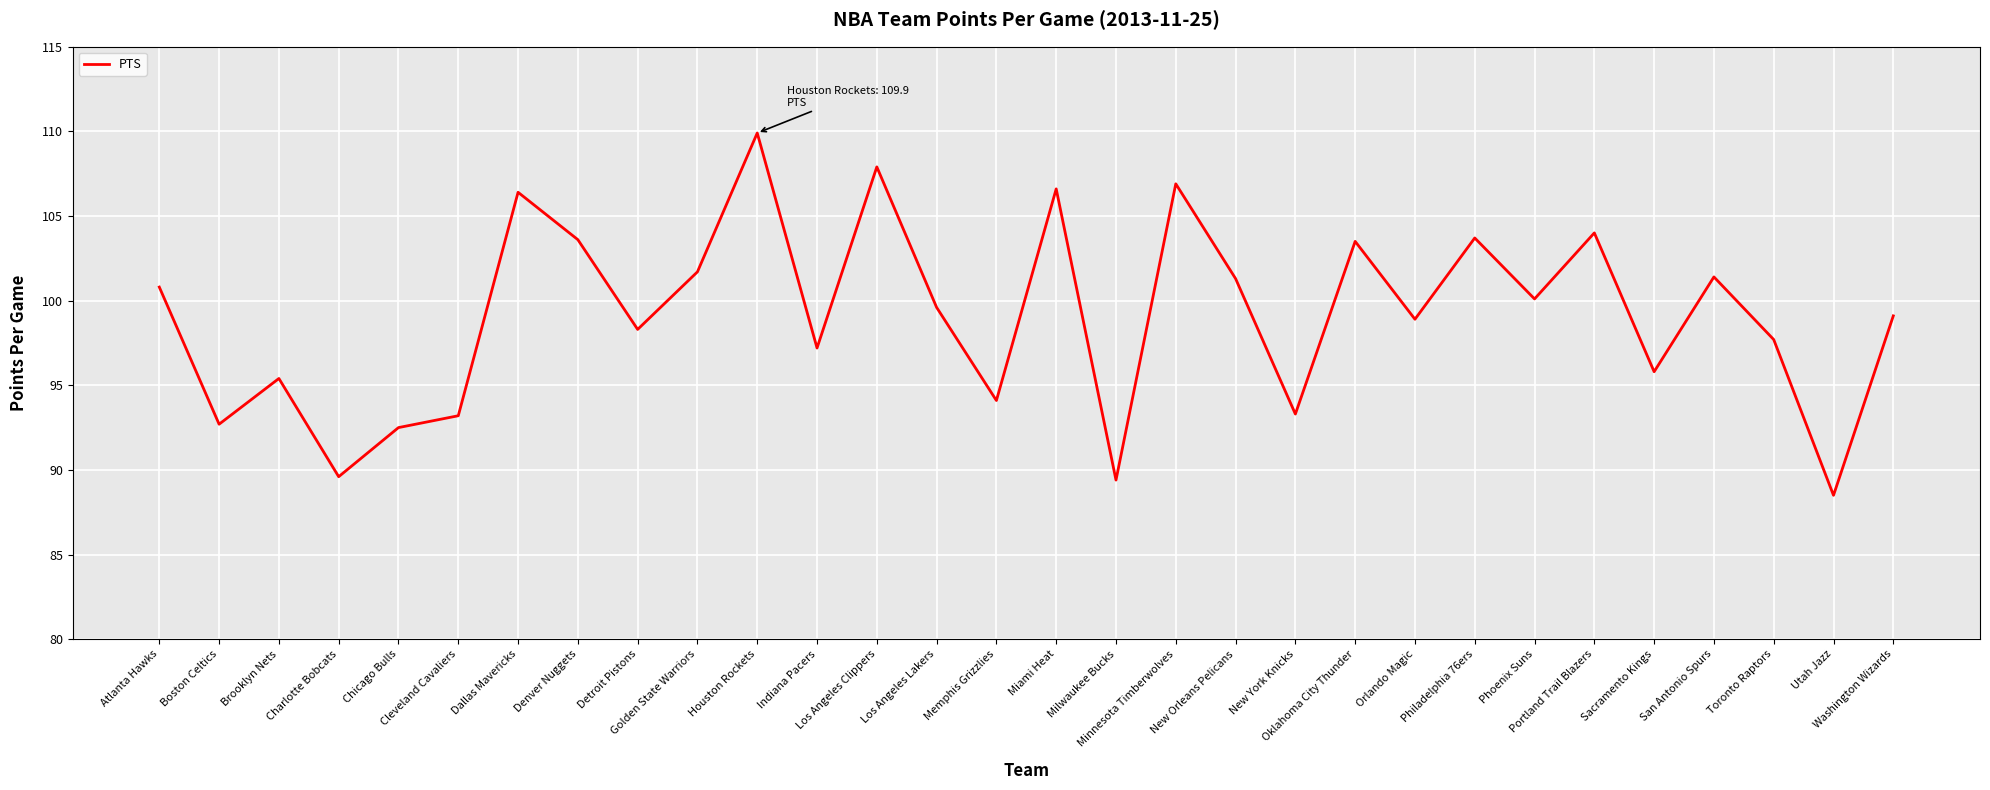

What is the average value?

99.1